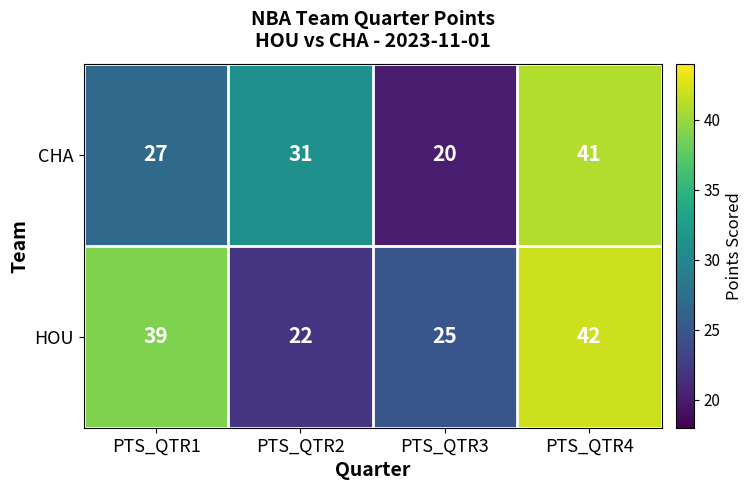

List the series in order of their overall mean, highest first.

HOU, CHA